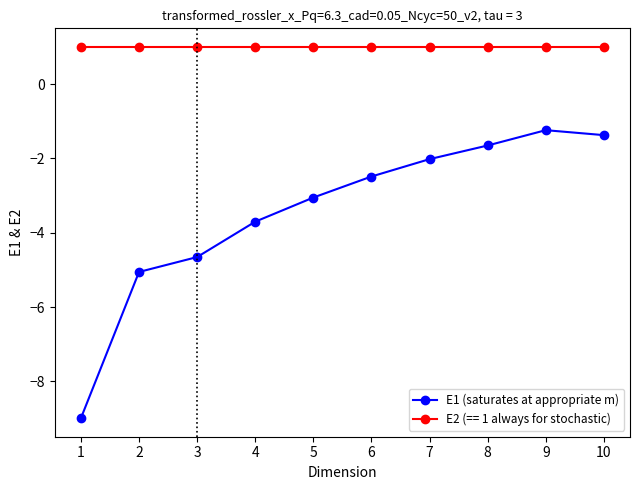

What is the value of the E1 (saturates at appropriate m) point at the 1st from the left?

-9.0